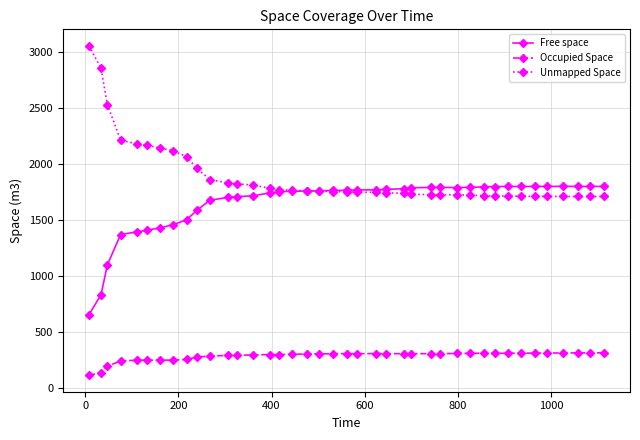

True or false: Free space has more than 2 interior local peaks.

True